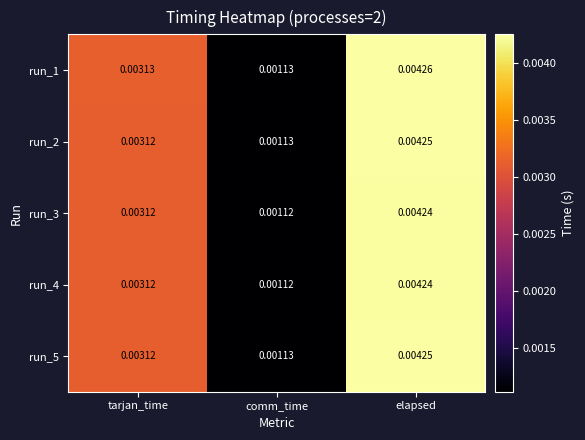

Between comm_time and elapsed, which series saw the biggest shift?

run_1